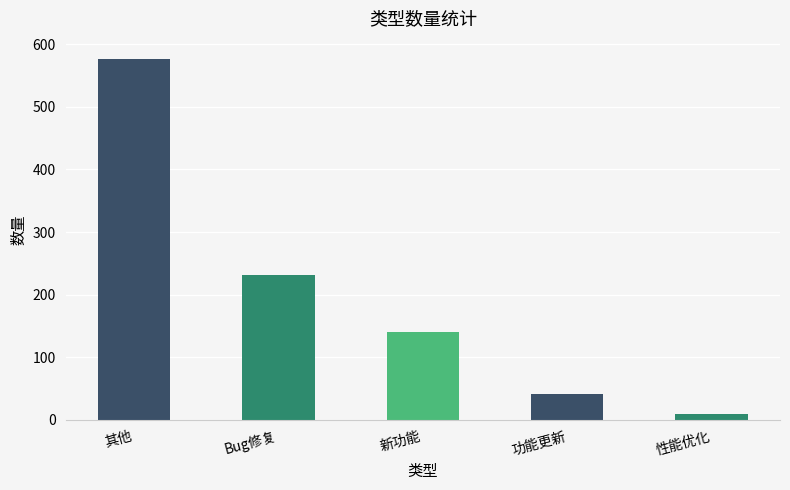

List the labels in order of value, largest first.

其他, Bug修复, 新功能, 功能更新, 性能优化